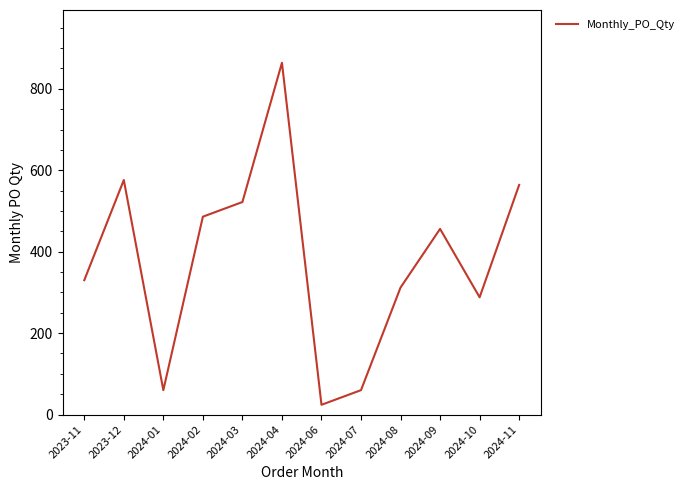

The value at 2023-12 is 767. True or false?

False